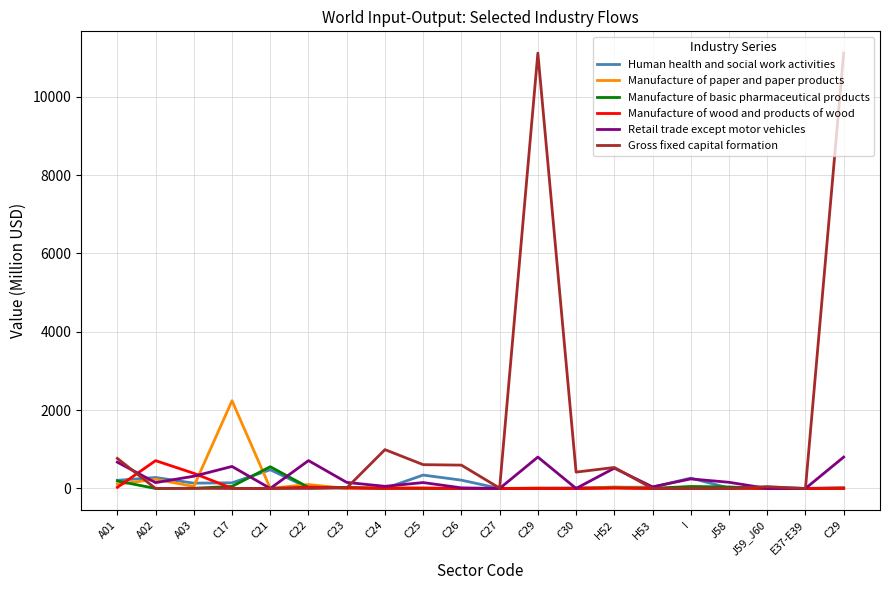

Is this an area chart (filled region under the line)?

No